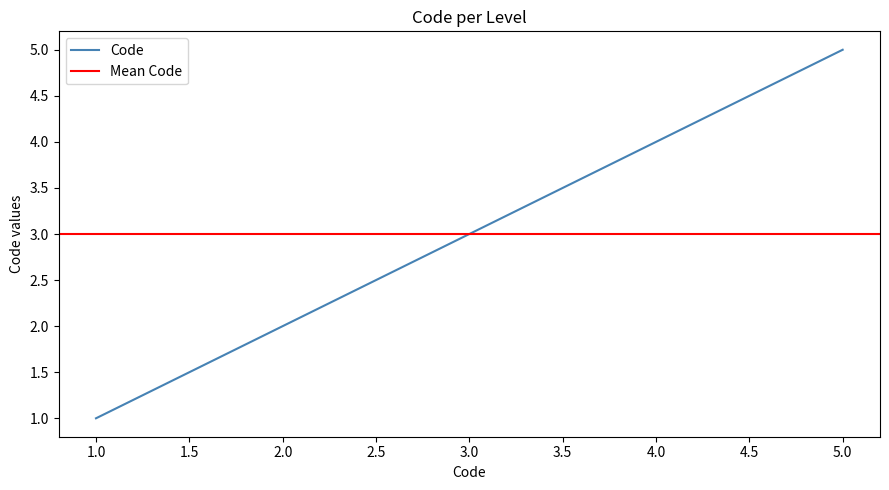

Count the number of categories in the chart.

5